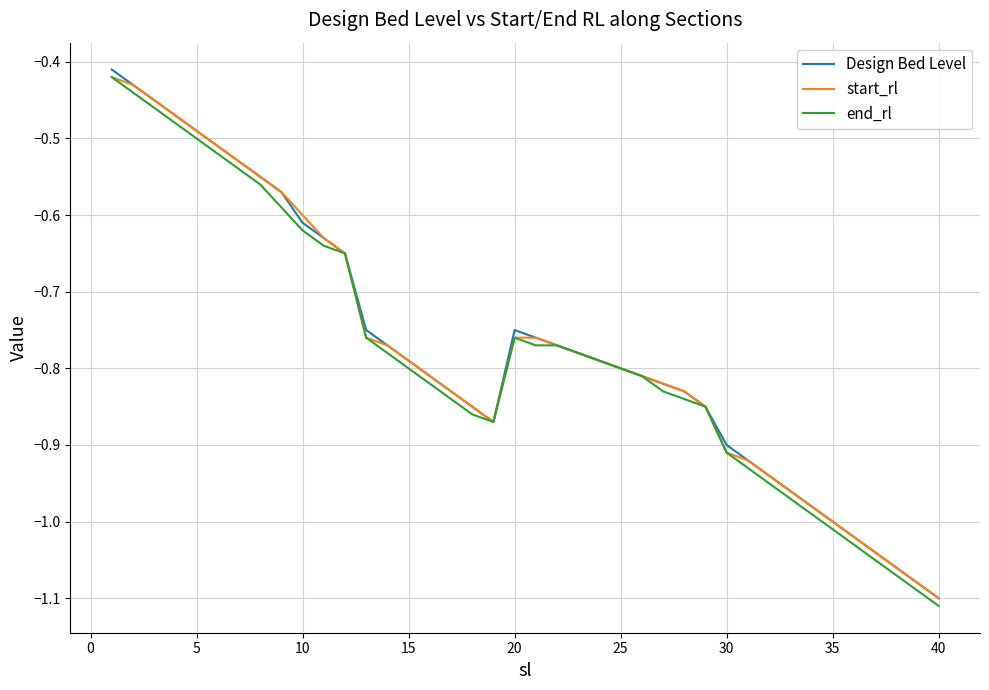

Which category has the lowest value across all series?

40